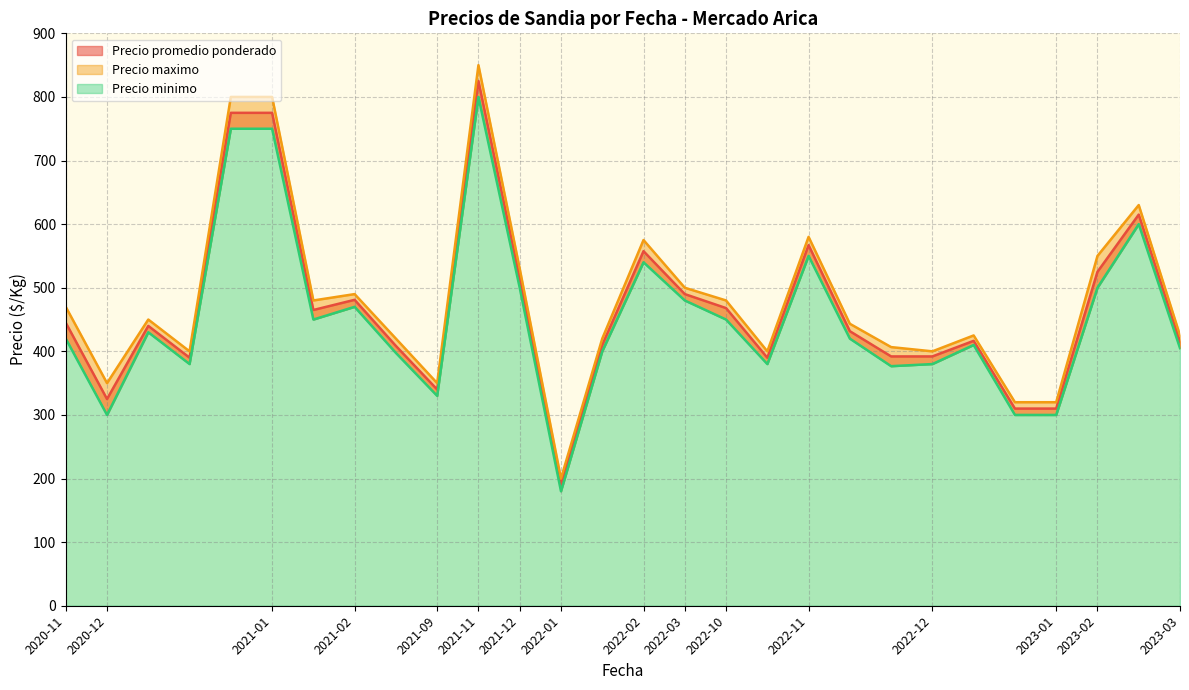

At which label is Precio maximo closest to 525?

2021-12-17